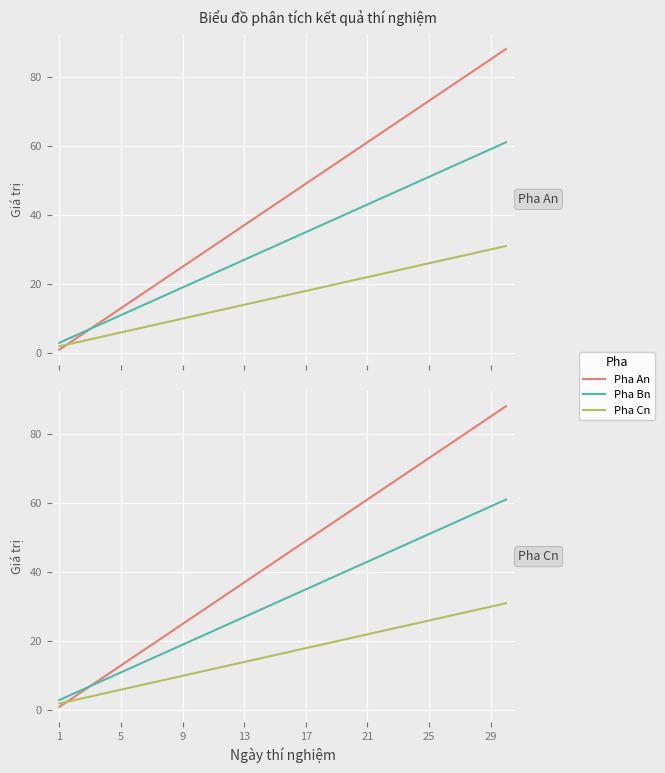

What are all the series names shown in the legend?

Pha An, Pha Bn, Pha Cn